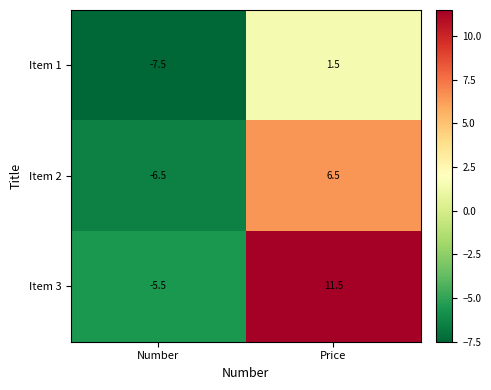

How many categories are shown in the chart?

2